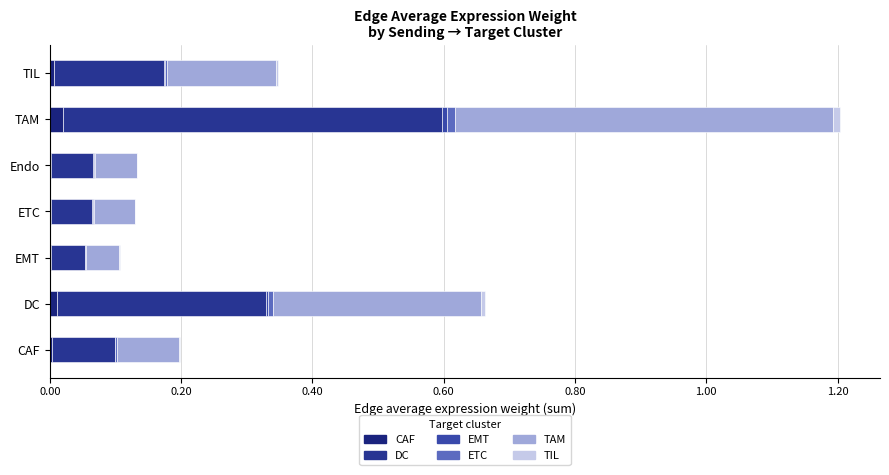

At which category is the sum across all series the highest?

TAM